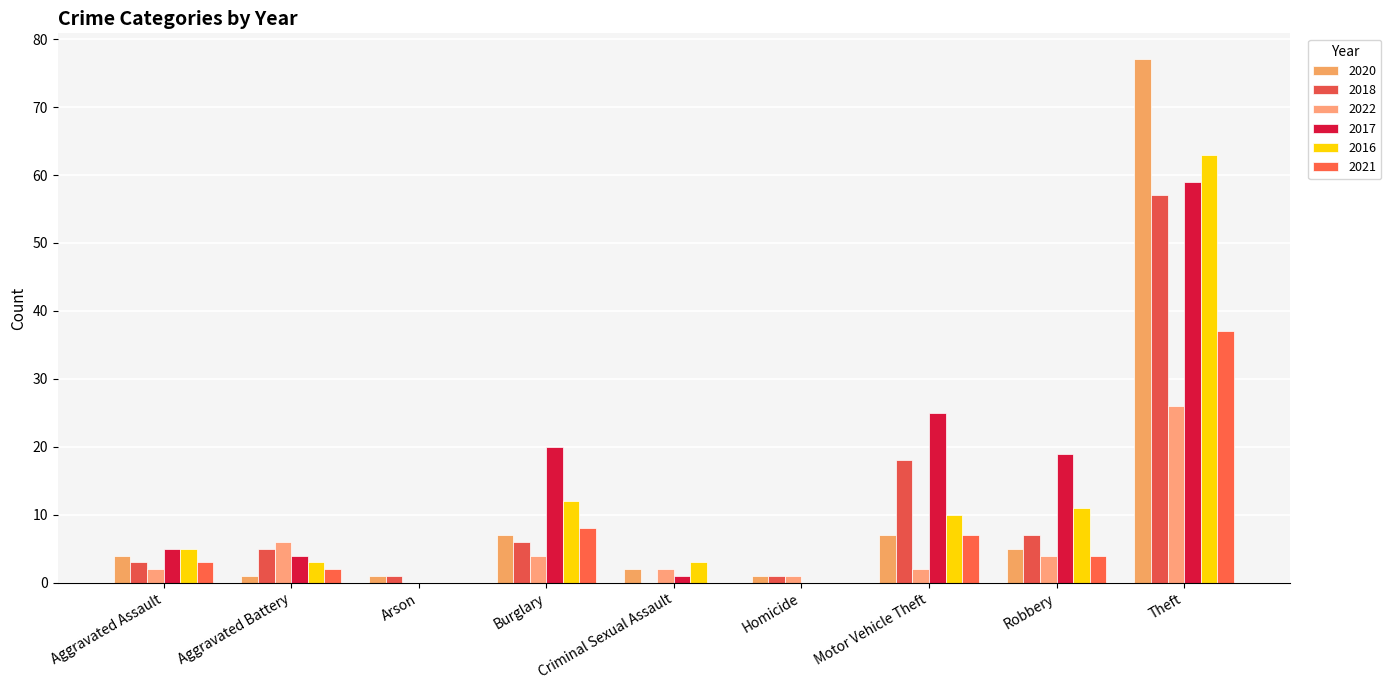

At how many categories does at least one series exceed 2?

7